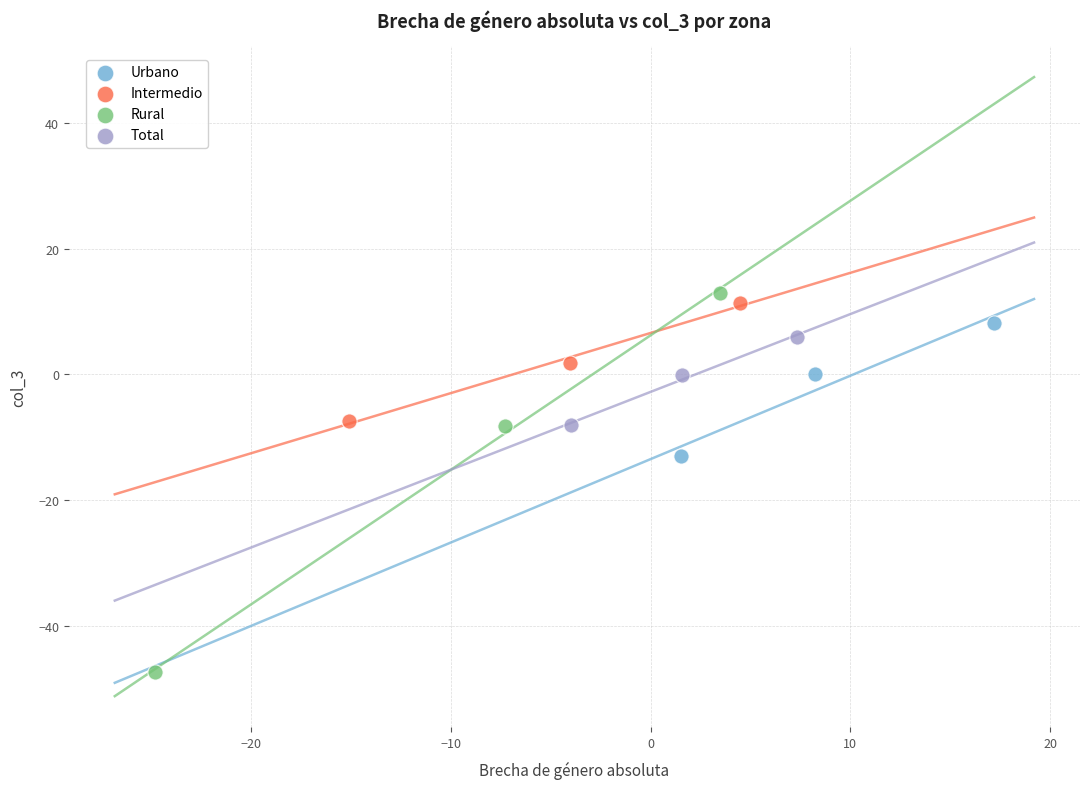

Which series has the largest Y range (max minus min)?

Rural